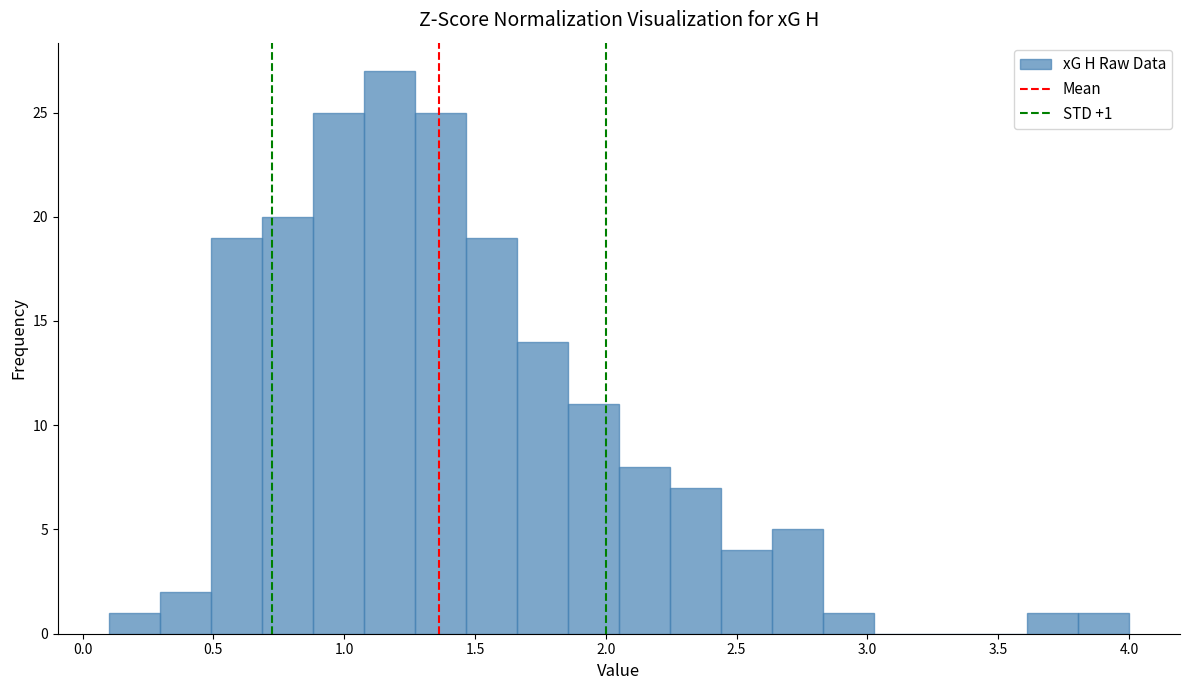

Around what value on the x-axis is the tallest bar? Give the approximate position of its centre, as read against the axis.

1.15